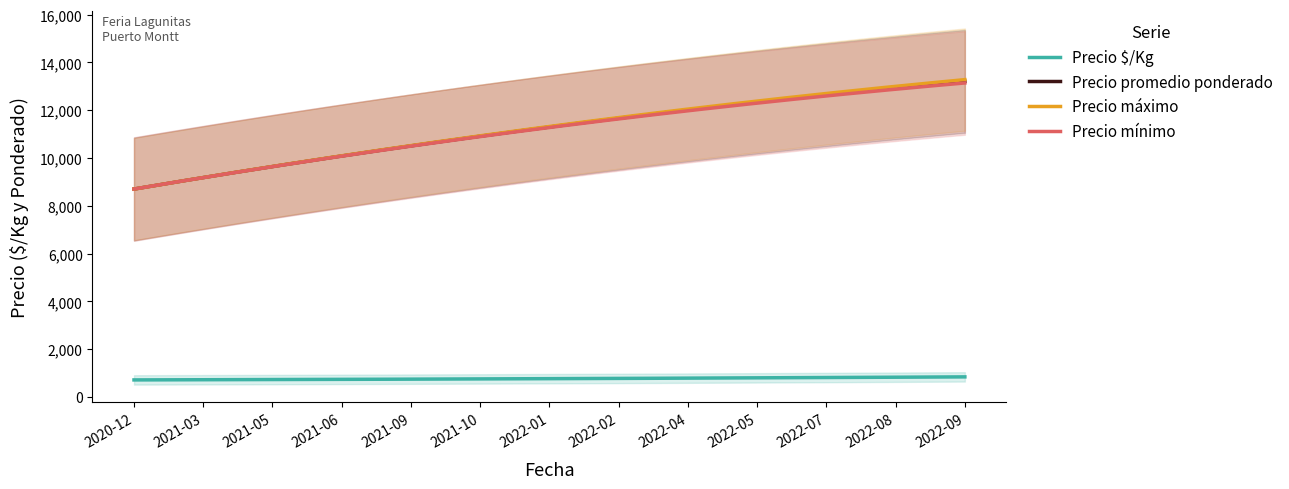

True or false: Precio mínimo and Precio $/Kg cross at least once.

False